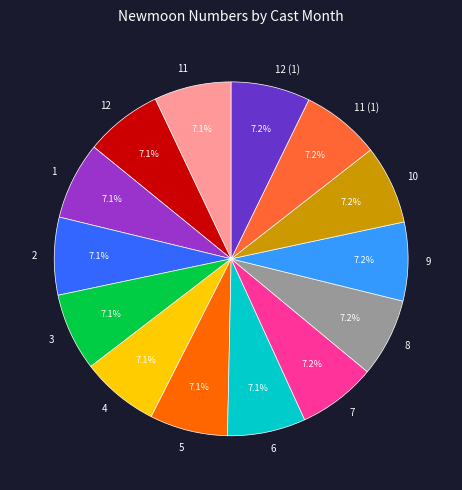

Combined, do 6 and 11 account for over 50%?

No